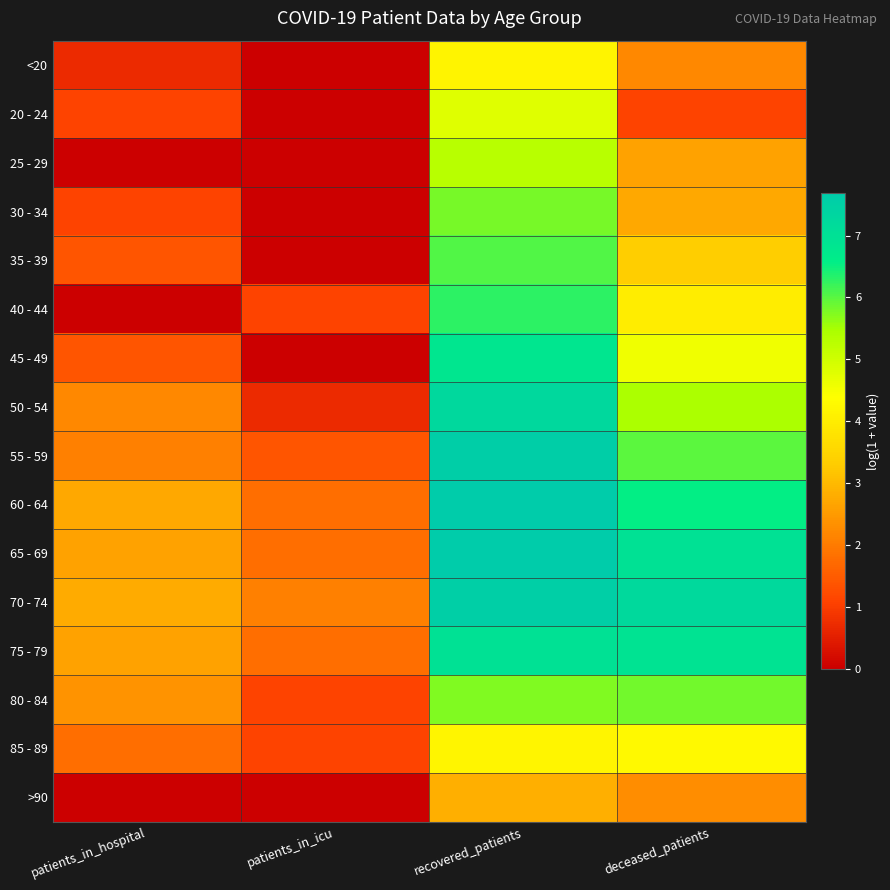

Which series changed the most between patients_in_icu and recovered_patients?

45 - 49